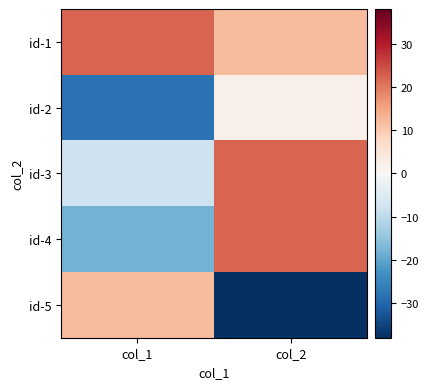

Reading left to right, transcribe all the data shown in this chart.

id-1: col_1=22	col_2=12
id-2: col_1=-28	col_2=2
id-3: col_1=-8	col_2=22
id-4: col_1=-18	col_2=22
id-5: col_1=12	col_2=-38